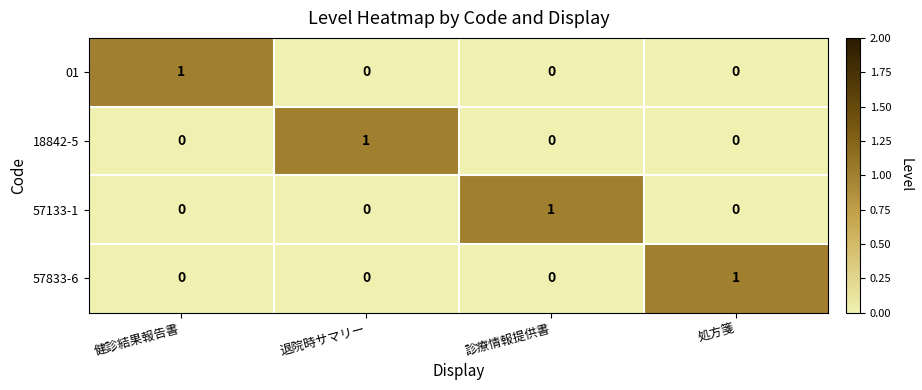

At how many categories does at least one series exceed 0?

4